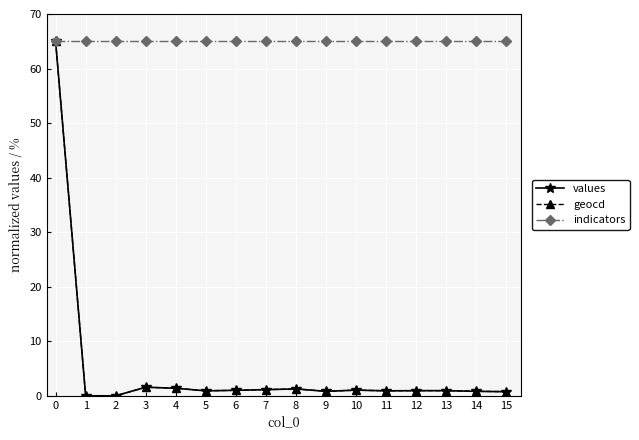

At which category is the sum across all series the highest?

0